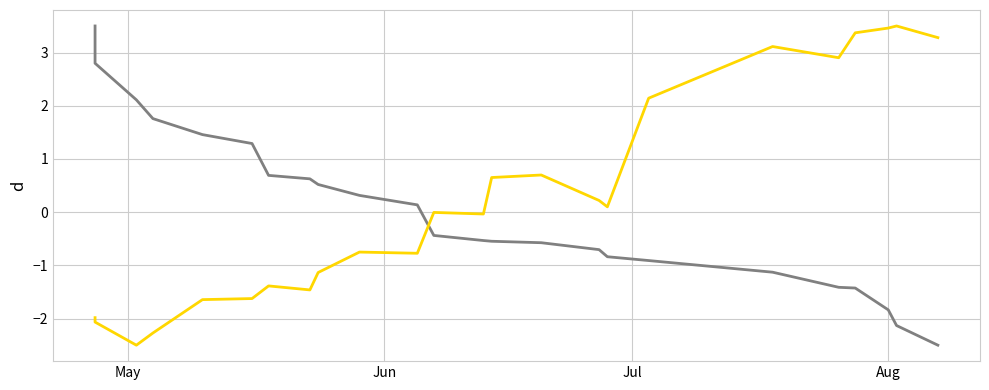

Rank the series by their maximum value, from highest to lowest.

total_gain, GAIN_C